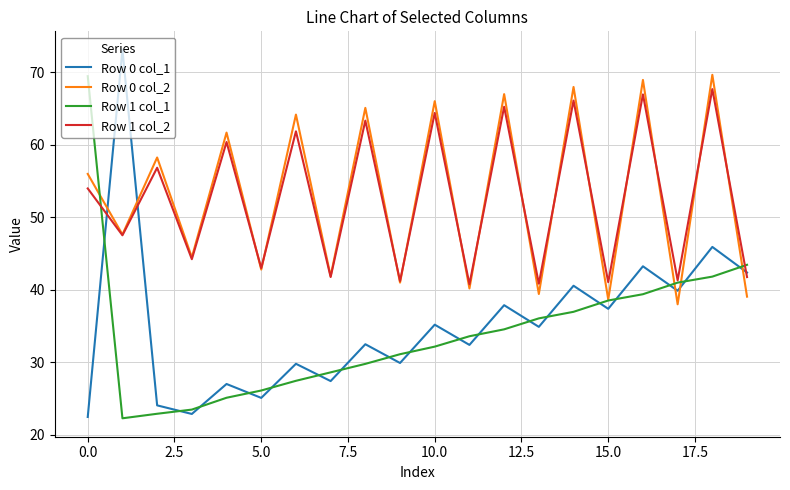

Which series has the largest range (max minus min)?

Row 0 col_1